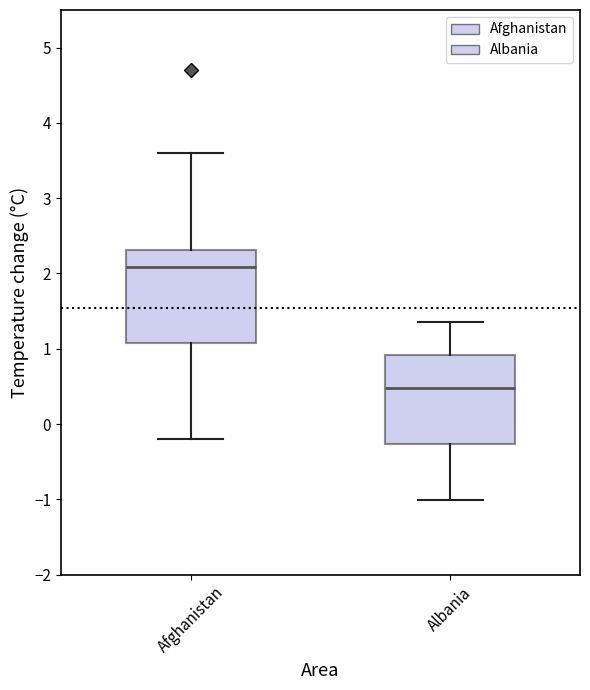

Reading left to right, transcribe this box plot: for each box, give where its median line is, the range the box spans, and where its two whiskers end, as read against the y-axis. The values are not printed on the chart, so give them approximately, as read against the axis.

Afghanistan: median 2.1, box 1.1 to 2.3, whiskers -0.2 to 3.6
Albania: median 0.5, box -0.3 to 0.9, whiskers -1.0 to 1.4